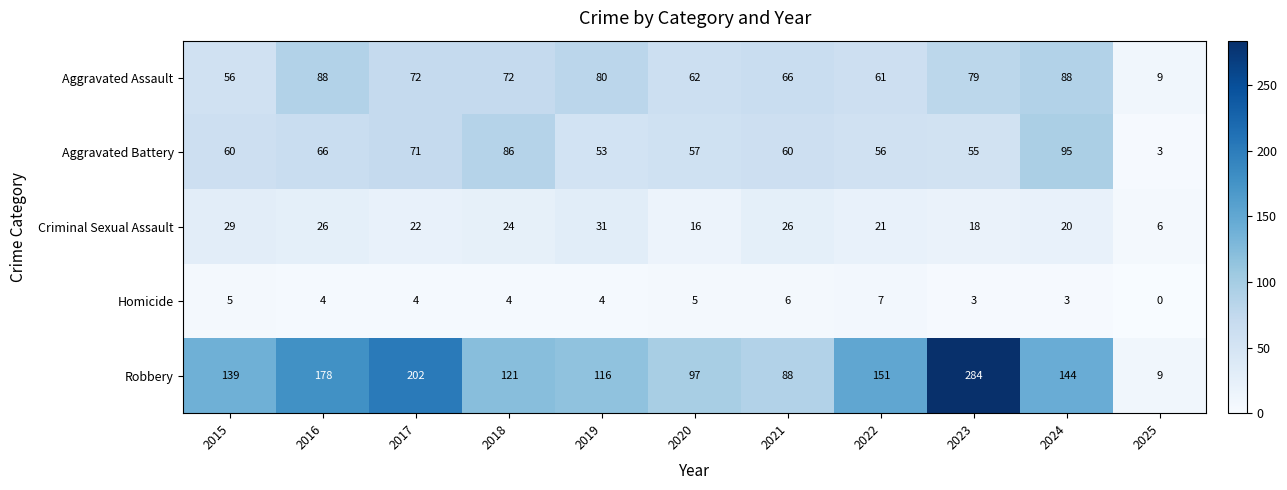

At which category does the chart reach its peak across all series?

2023